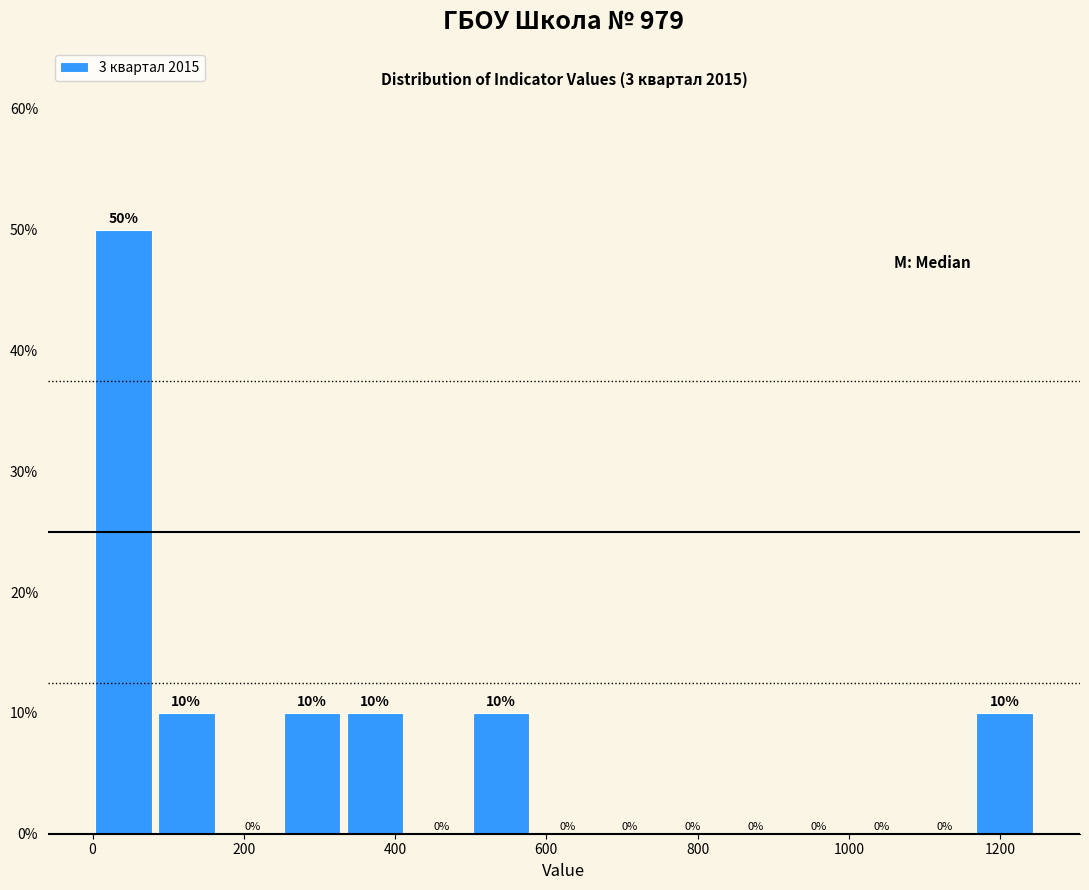

How tall is the bar that spans 340 to 420 on the x-axis? The bar edges are not printed on the chart, so give them approximately, as read against the axis.

10